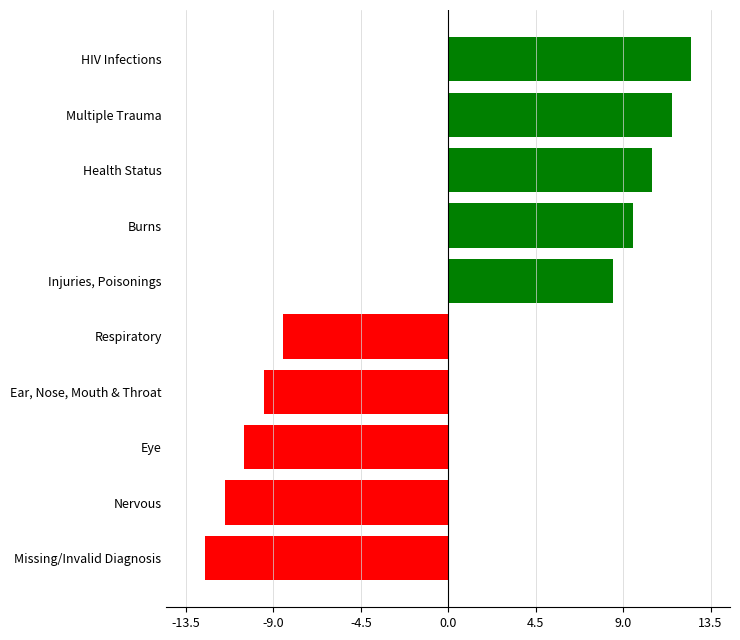

List the labels in order of value, smallest first.

Missing/Invalid Diagnosis, Nervous, Eye, Ear, Nose, Mouth & Throat, Respiratory, Injuries, Poisonings, Burns, Health Status, Multiple Trauma, HIV Infections